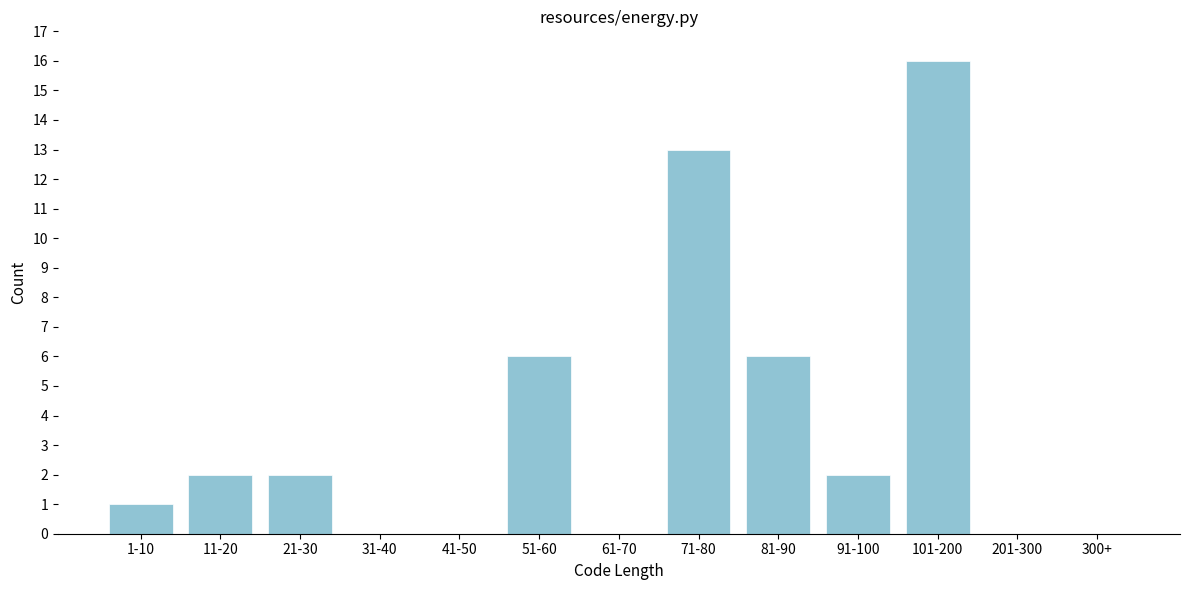

Reading right to left, extract all data points from this chart.

300+=0	201-300=0	101-200=16	91-100=2	81-90=6	71-80=13	61-70=0	51-60=6	41-50=0	31-40=0	21-30=2	11-20=2	1-10=1